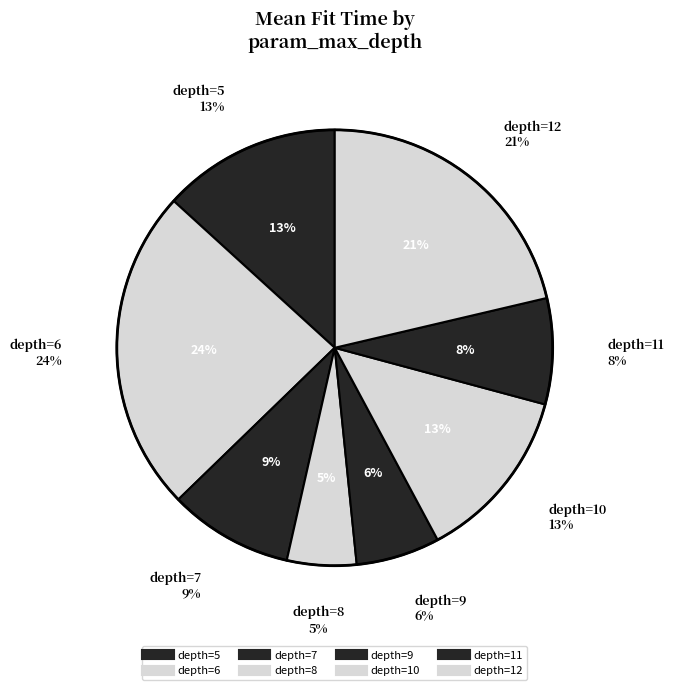

True or false: 8 accounts for 5% of the total.

True